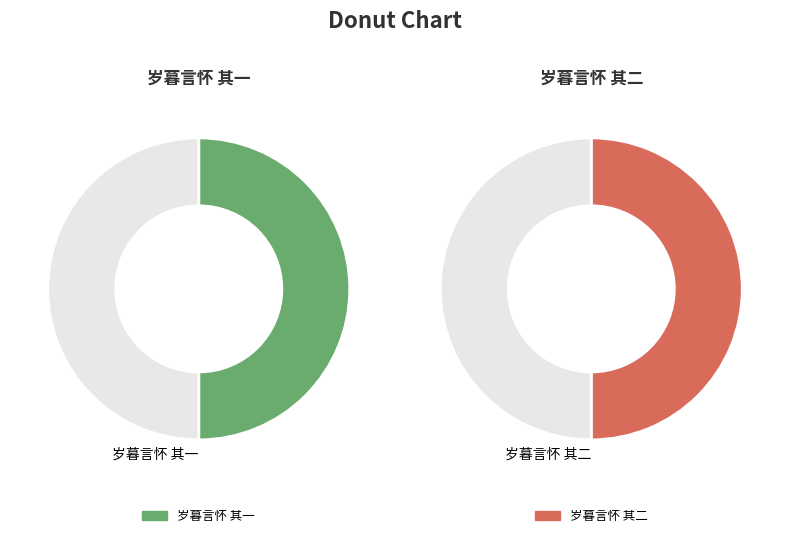

What is the majority slice?

岁暮言怀 其二